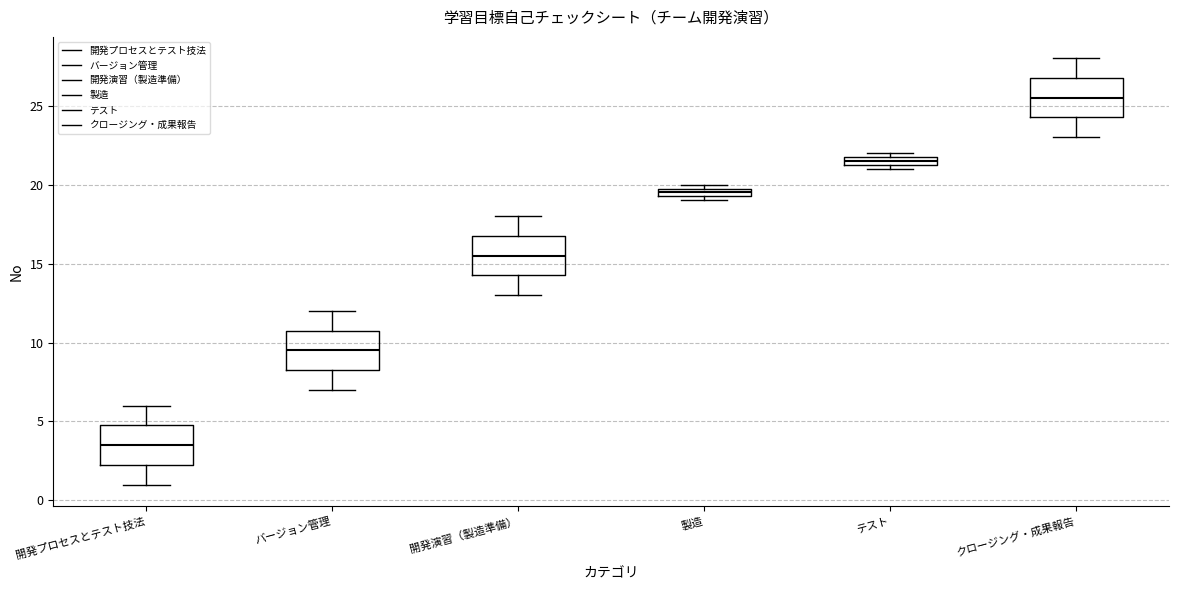

Which box's median line is the highest?

クロージング・成果報告